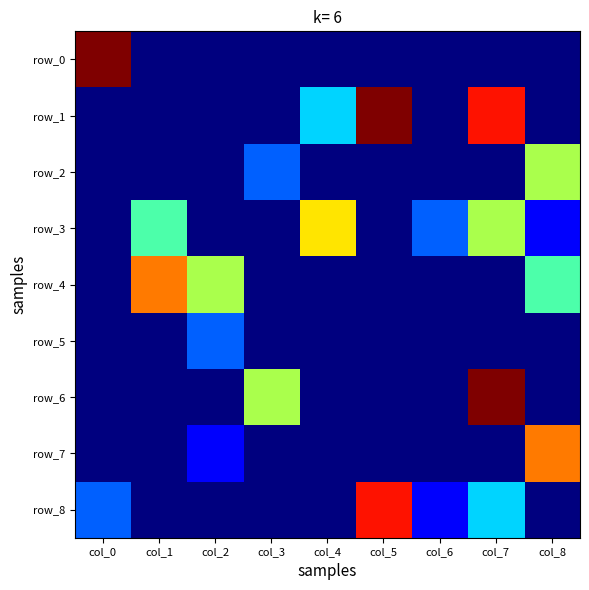

Reading left to right, transcribe all the data shown in this chart.

row_0: col_0=9	col_1=0	col_2=0	col_3=0	col_4=0	col_5=0	col_6=0	col_7=0	col_8=0
row_1: col_0=0	col_1=0	col_2=0	col_3=0	col_4=3	col_5=9	col_6=0	col_7=8	col_8=0
row_2: col_0=0	col_1=0	col_2=0	col_3=2	col_4=0	col_5=0	col_6=0	col_7=0	col_8=5
row_3: col_0=0	col_1=4	col_2=0	col_3=0	col_4=6	col_5=0	col_6=2	col_7=5	col_8=1
row_4: col_0=0	col_1=7	col_2=5	col_3=0	col_4=0	col_5=0	col_6=0	col_7=0	col_8=4
row_5: col_0=0	col_1=0	col_2=2	col_3=0	col_4=0	col_5=0	col_6=0	col_7=0	col_8=0
row_6: col_0=0	col_1=0	col_2=0	col_3=5	col_4=0	col_5=0	col_6=0	col_7=9	col_8=0
row_7: col_0=0	col_1=0	col_2=1	col_3=0	col_4=0	col_5=0	col_6=0	col_7=0	col_8=7
row_8: col_0=2	col_1=0	col_2=0	col_3=0	col_4=0	col_5=8	col_6=1	col_7=3	col_8=0